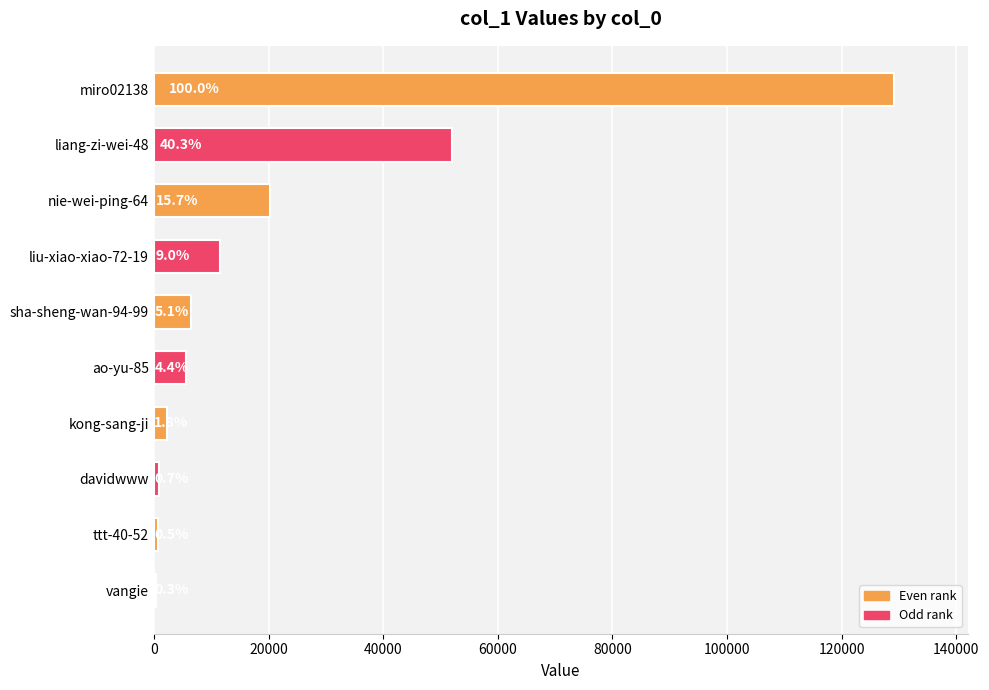

Are the bars horizontal?

Yes